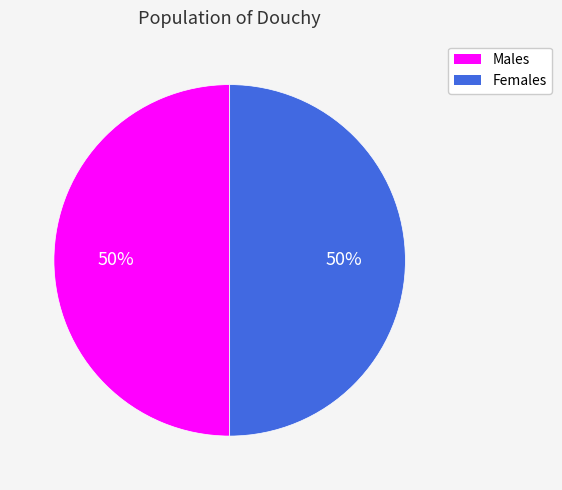

Count the number of slices in the pie.

2